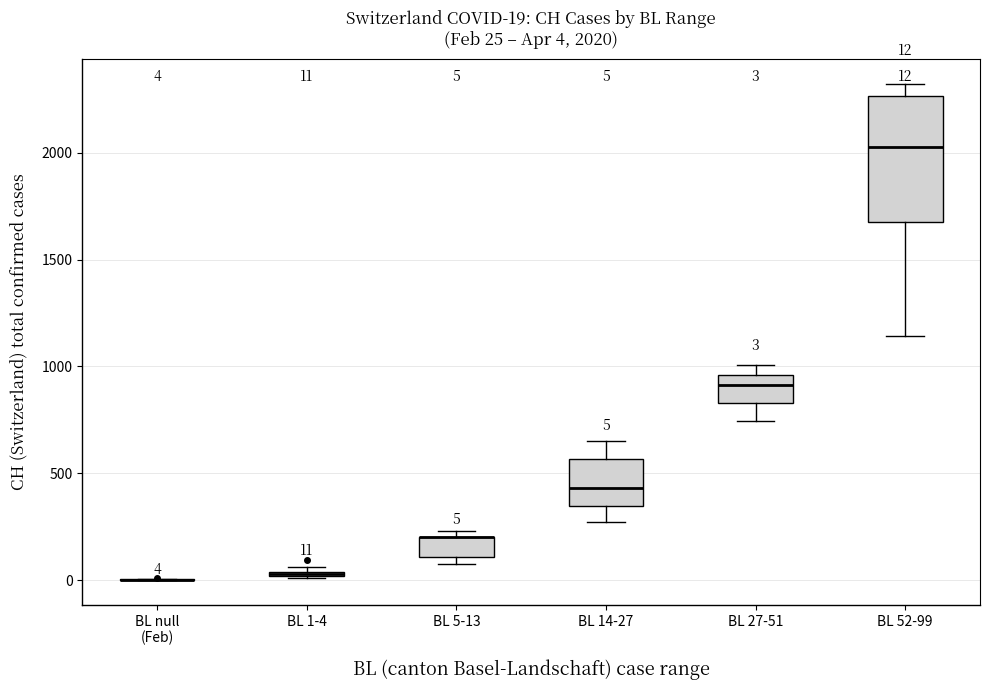

Which box is the tallest, from its lower edge to its upper edge?

BL 52-99